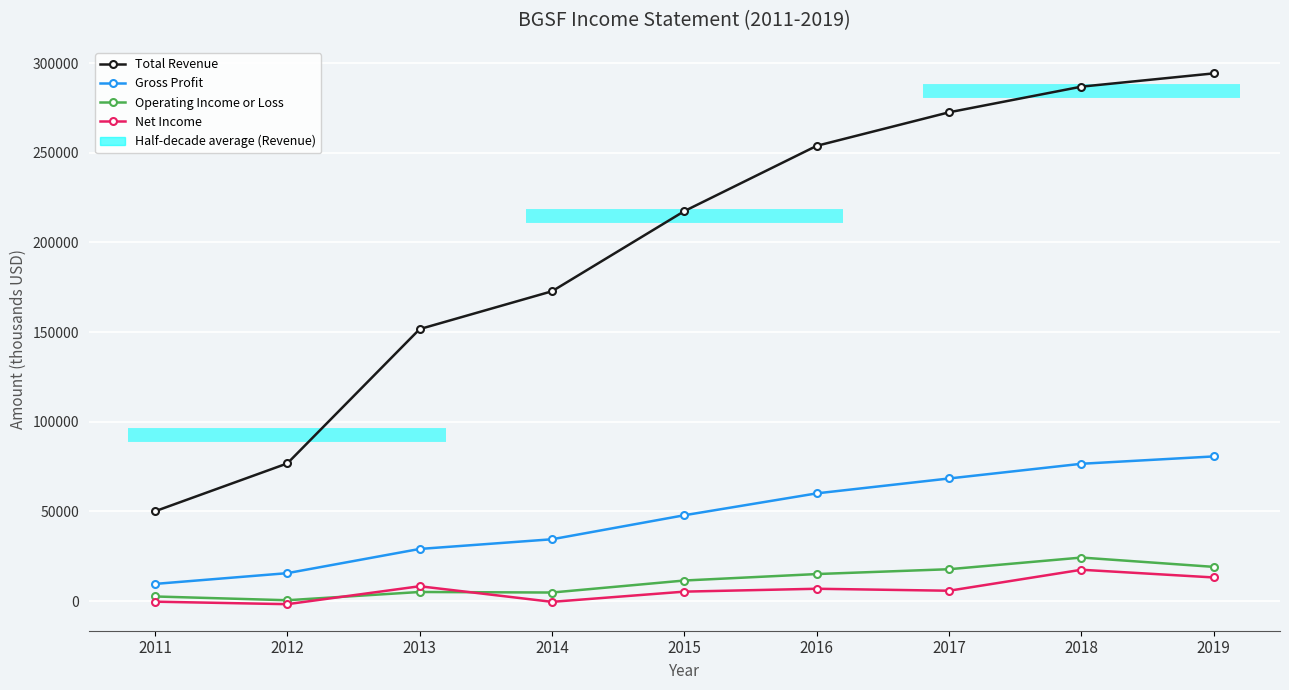

Reading right to left, transcribe all the data shown in this chart.

Total Revenue: 2019=294300	2018=286900	2017=272600	2016=253900	2015=217500	2014=172800	2013=151700	2012=76800	2011=50100
Gross Profit: 2019=80700	2018=76600	2017=68400	2016=60100	2015=47900	2014=34500	2013=29100	2012=15600	2011=9600
Operating Income or Loss: 2019=19100	2018=24300	2017=17800	2016=15100	2015=11500	2014=4800	2013=5100	2012=500	2011=2600
Net Income: 2019=13200	2018=17500	2017=5800	2016=6900	2015=5300	2014=-400	2013=8300	2012=-1700	2011=-300